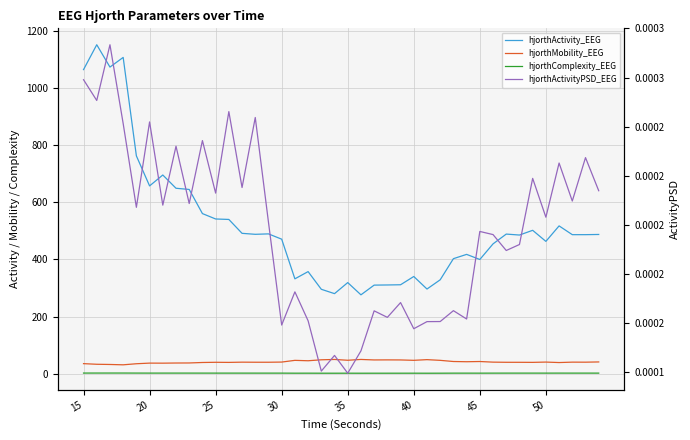

What are all the series names shown in the legend?

hjorthActivity_EEG, hjorthMobility_EEG, hjorthComplexity_EEG, hjorthActivityPSD_EEG